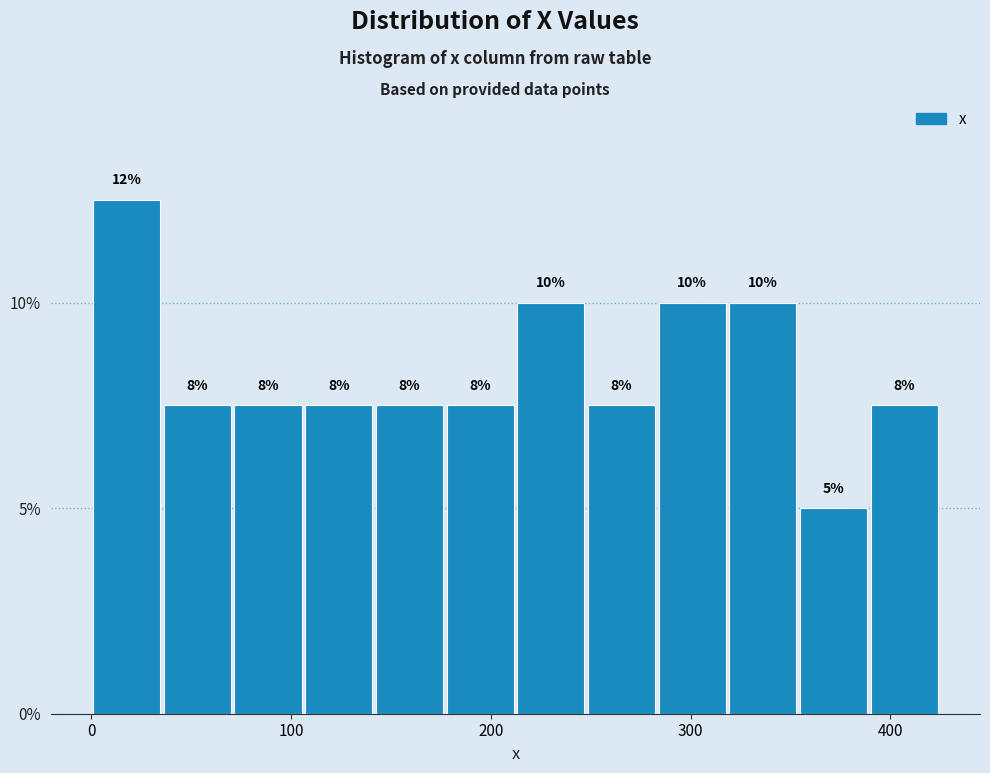

Read against the x-axis, roughly where is the centre of the tallest bar?

20